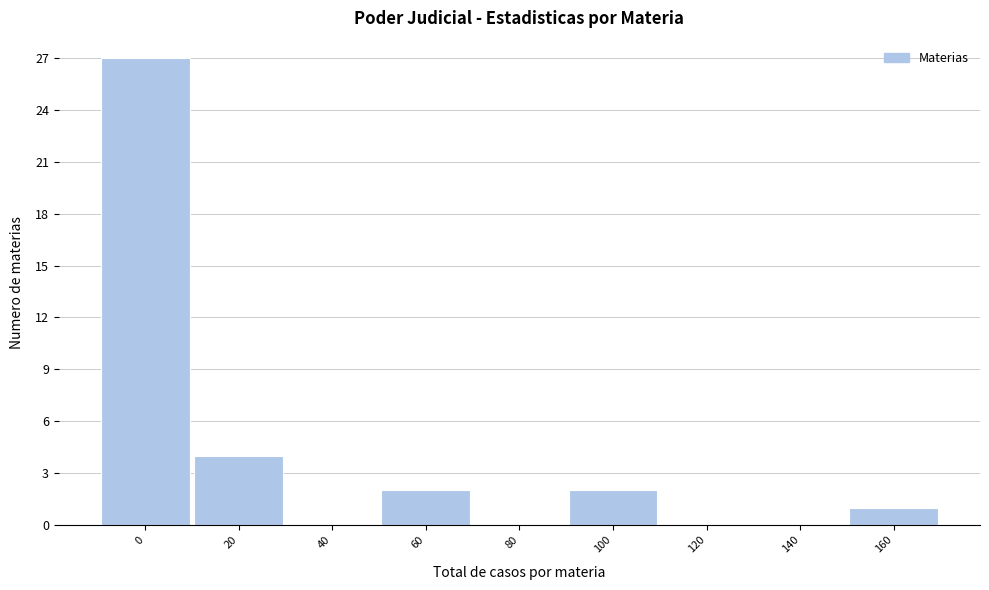

Reading left to right, what are all the values shown in this chart?

0=27	20=4	40=0	60=2	80=0	100=2	120=0	140=0	160=1